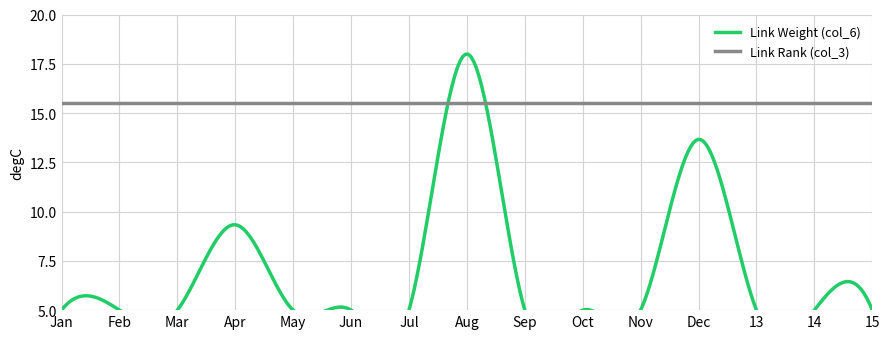

Between 1 and 7, which series saw the biggest shift?

Link Rank (col_3)